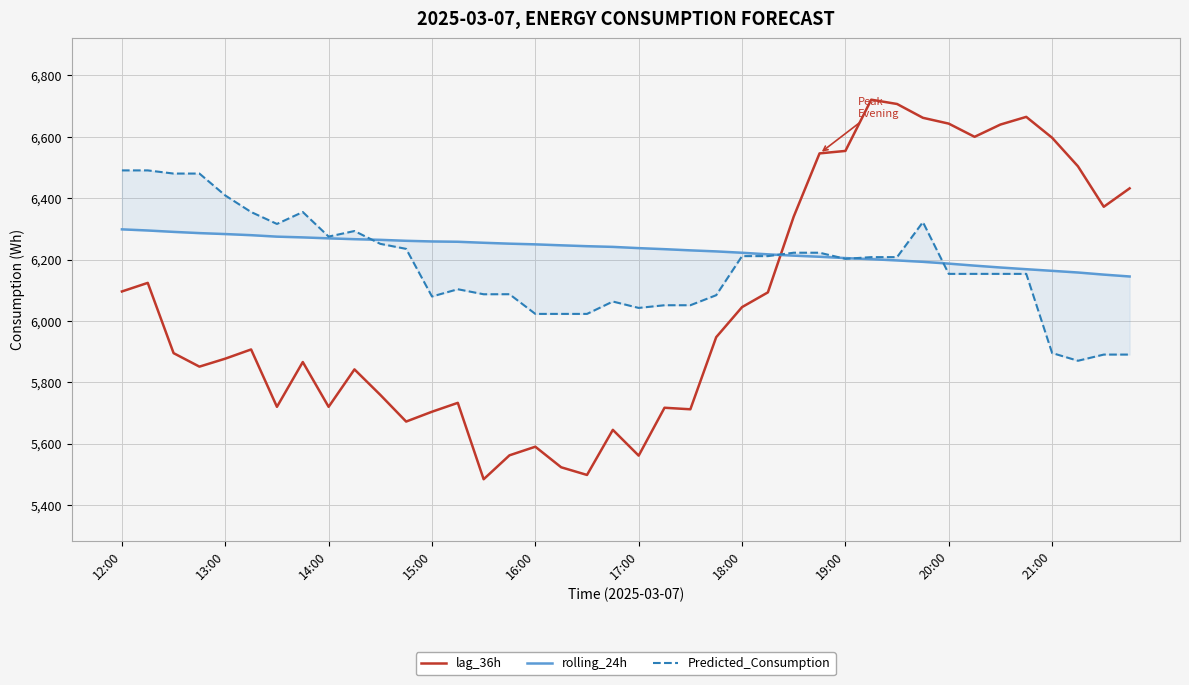

After their last crossing, which series has the higher values: Predicted_Consumption or lag_36h?

lag_36h